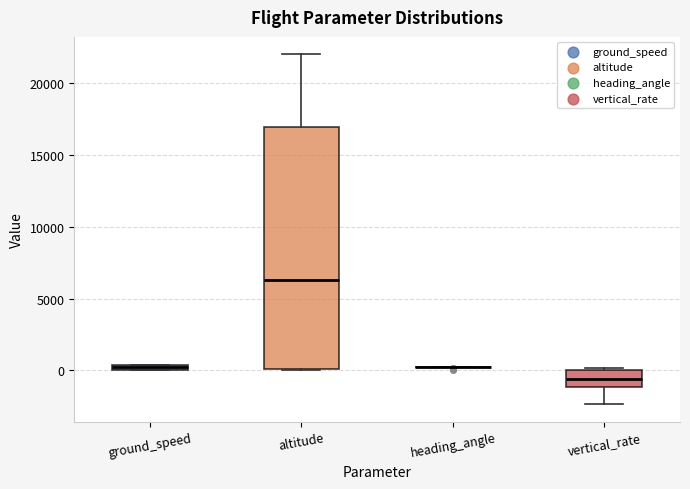

Which box is the tallest, from its lower edge to its upper edge?

altitude